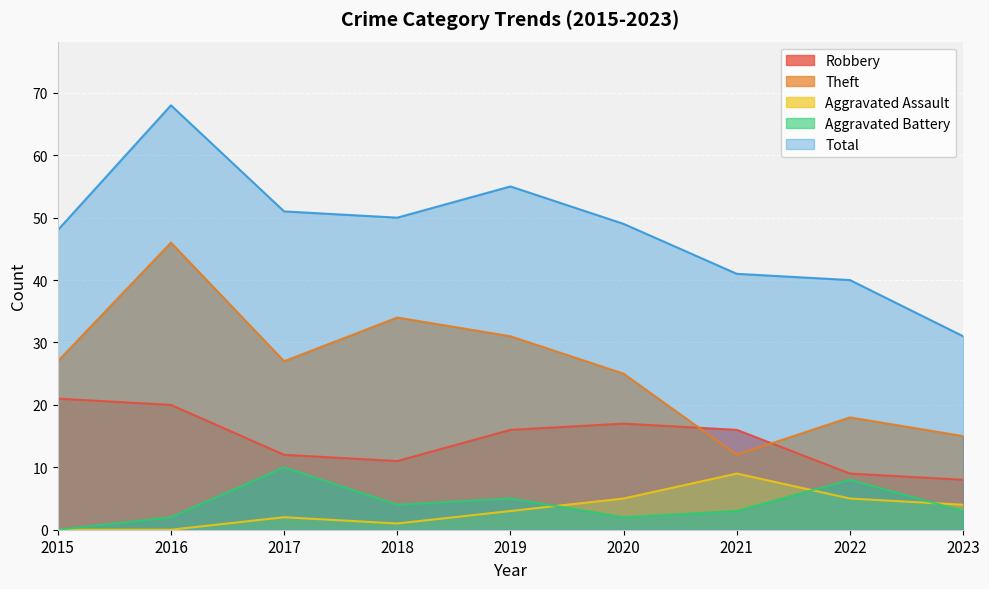

At 2016, list the series in order from smallest to largest.

Aggravated Assault, Aggravated Battery, Robbery, Theft, Total